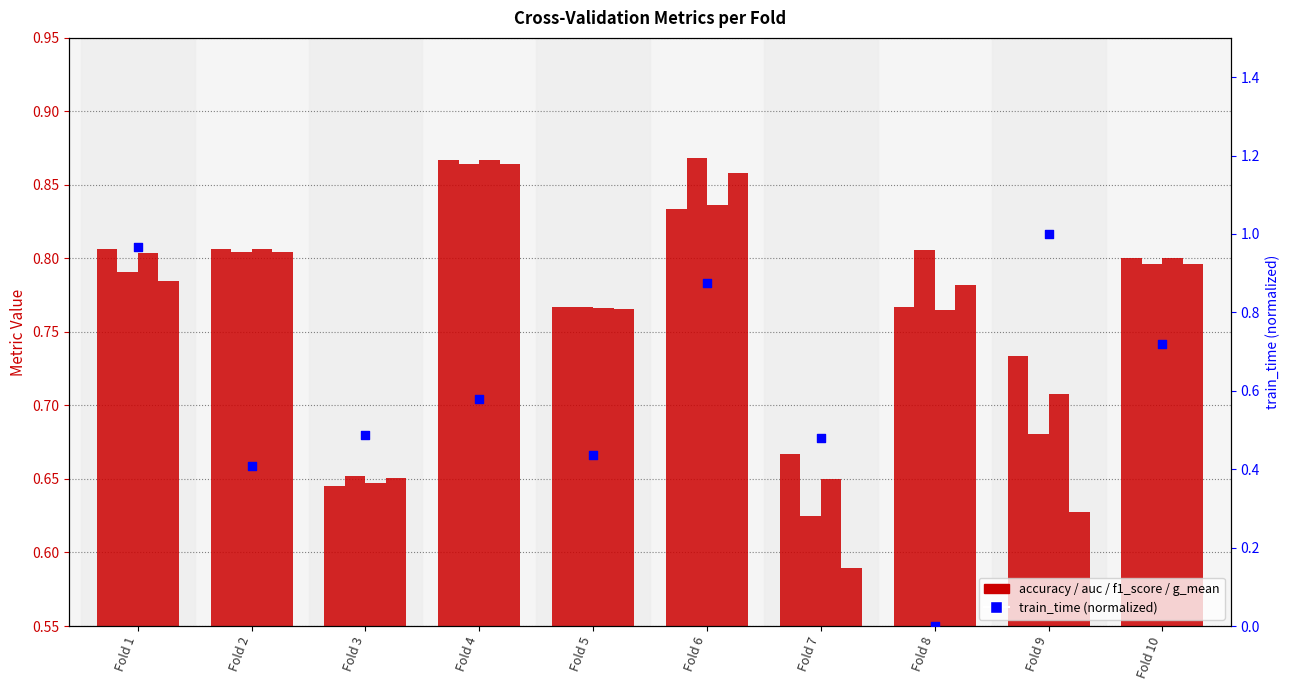

Which series contains the lowest Y value?

train_time (normalized)